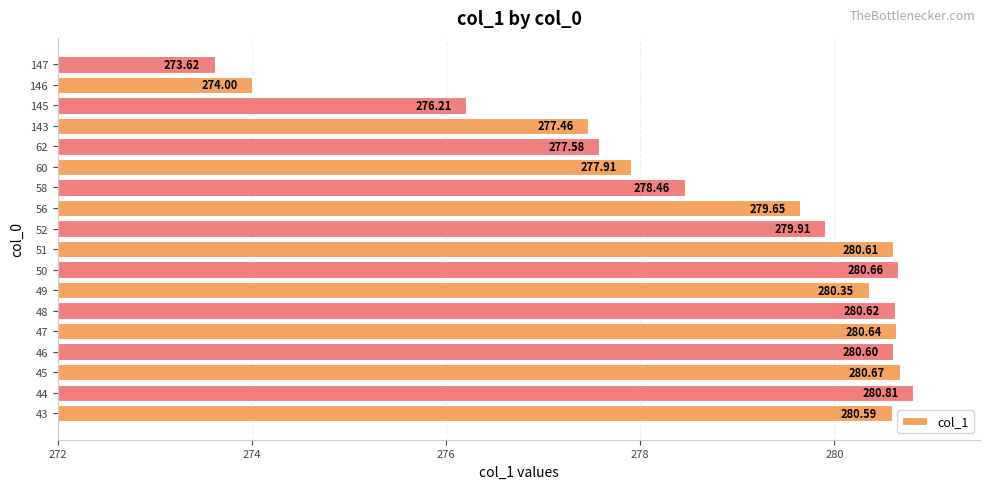

How many distinct data groups are displayed?

1